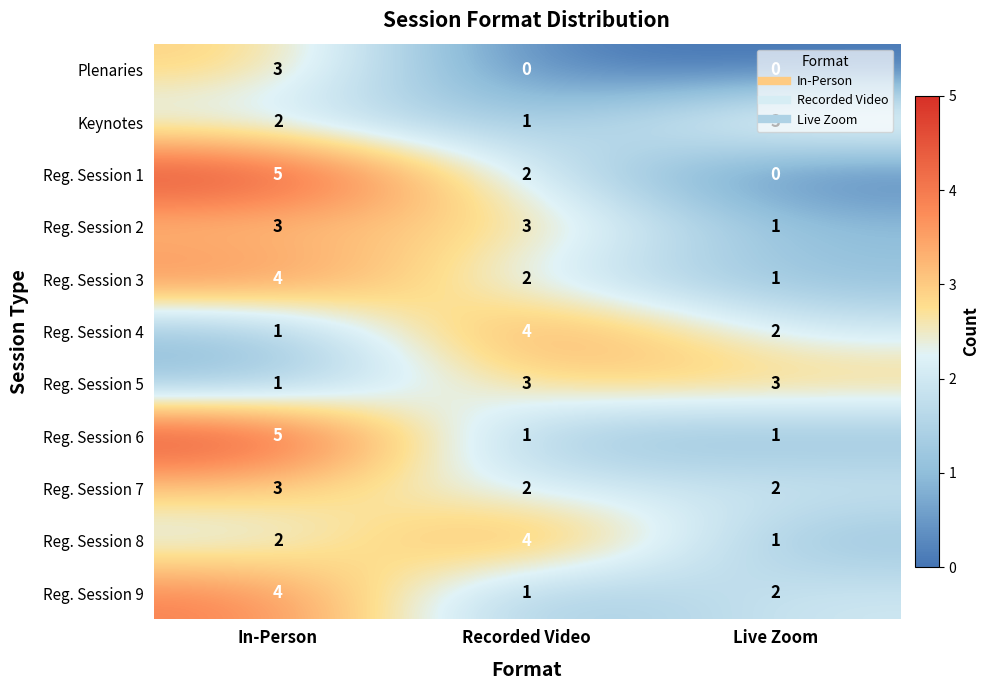

Is the value of Reg. Session 3 at In-Person greater than the value of Reg. Session 8 at In-Person?

Yes